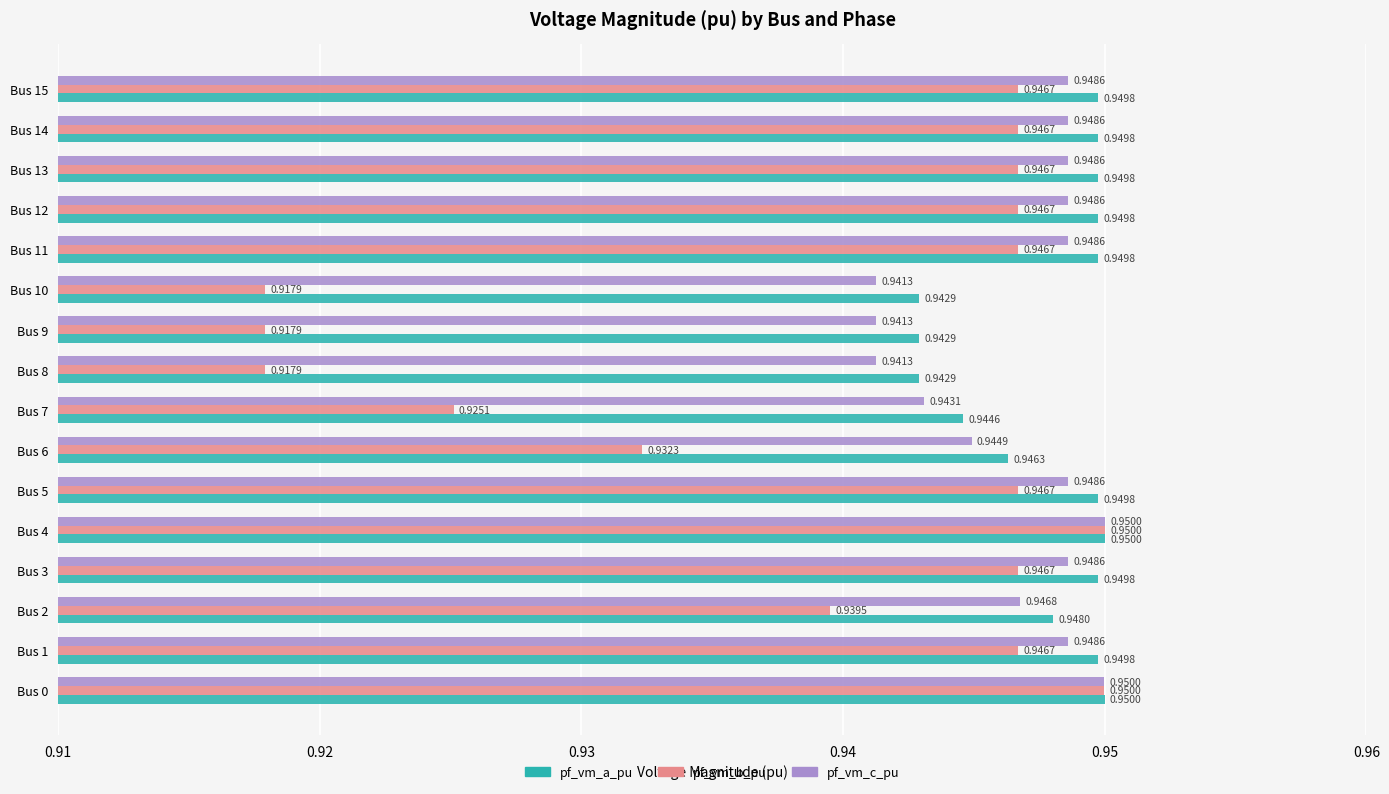

What is the sum of the pf_vm_a_pu values at Bus 3 and Bus 7?

1.9